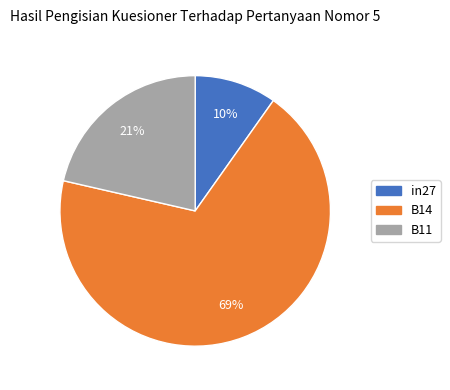

To the nearest percent, what is the difference between the largest and smallest slice percentages?

59%